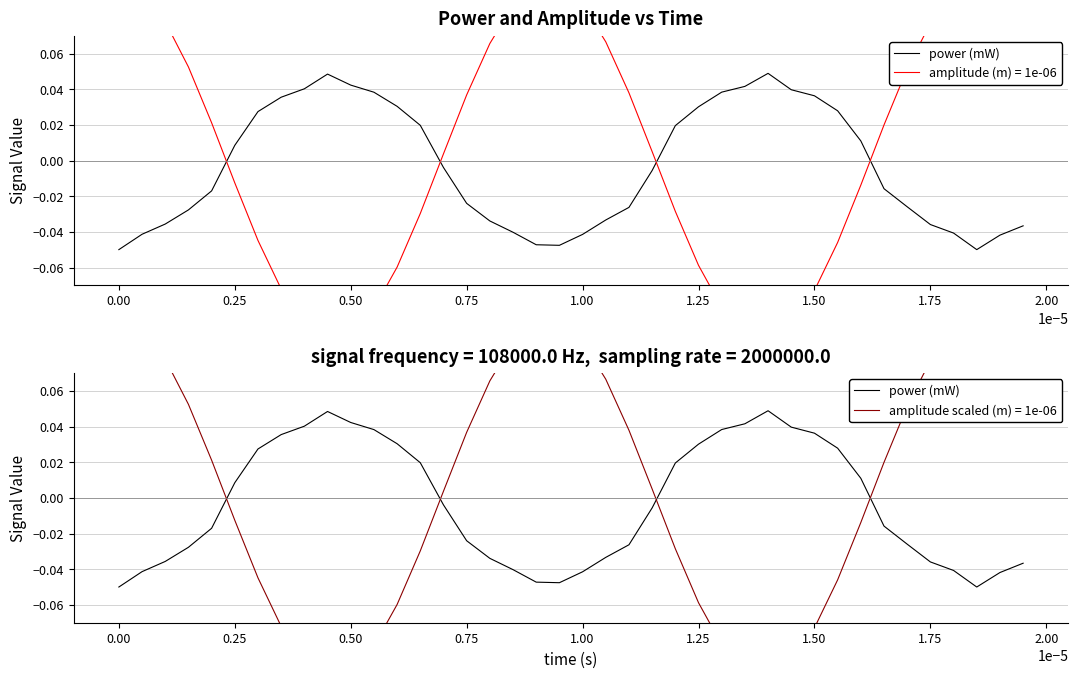

True or false: the data shows 0.0 at 1.50.

False